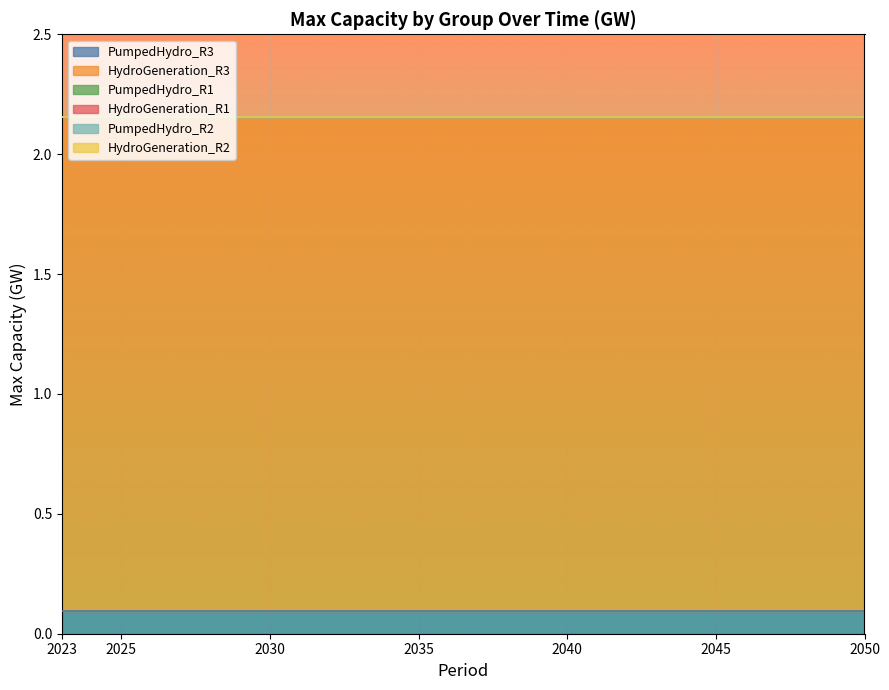

Which series has the largest range (max minus min)?

PumpedHydro_R3